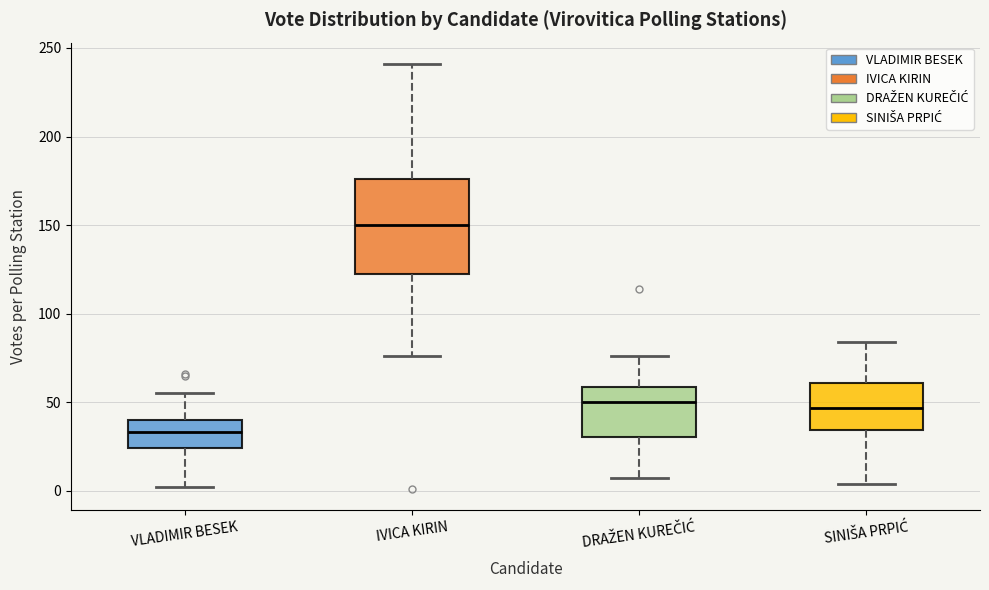

Where does the median line of the box for IVICA KIRIN sit on the y-axis? The values are not printed on the chart, so give them approximately, as read against the axis.

150